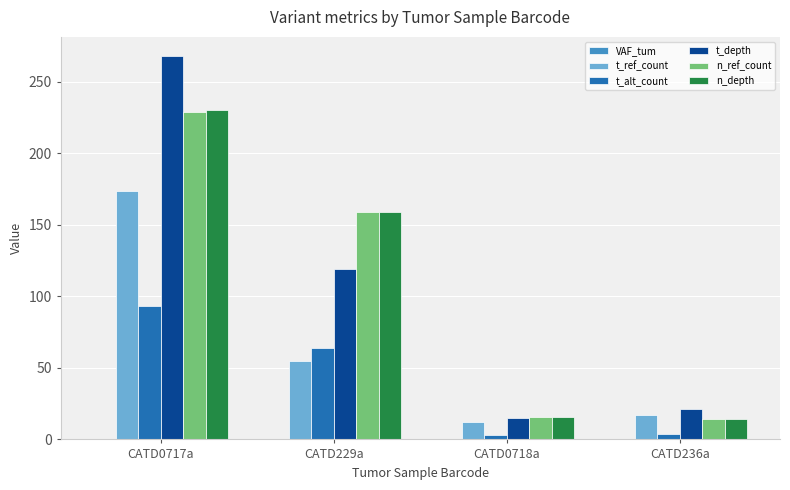

Count the number of categories in the chart.

4